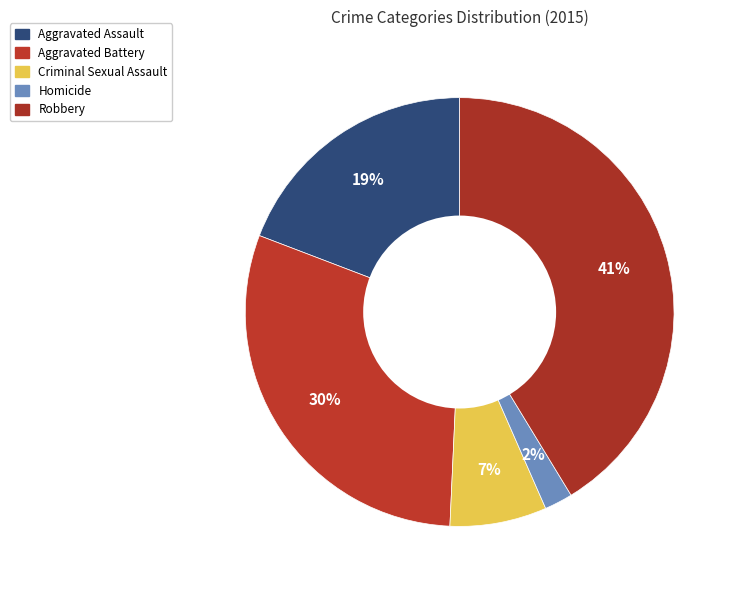

How many slices are in this pie chart?

5